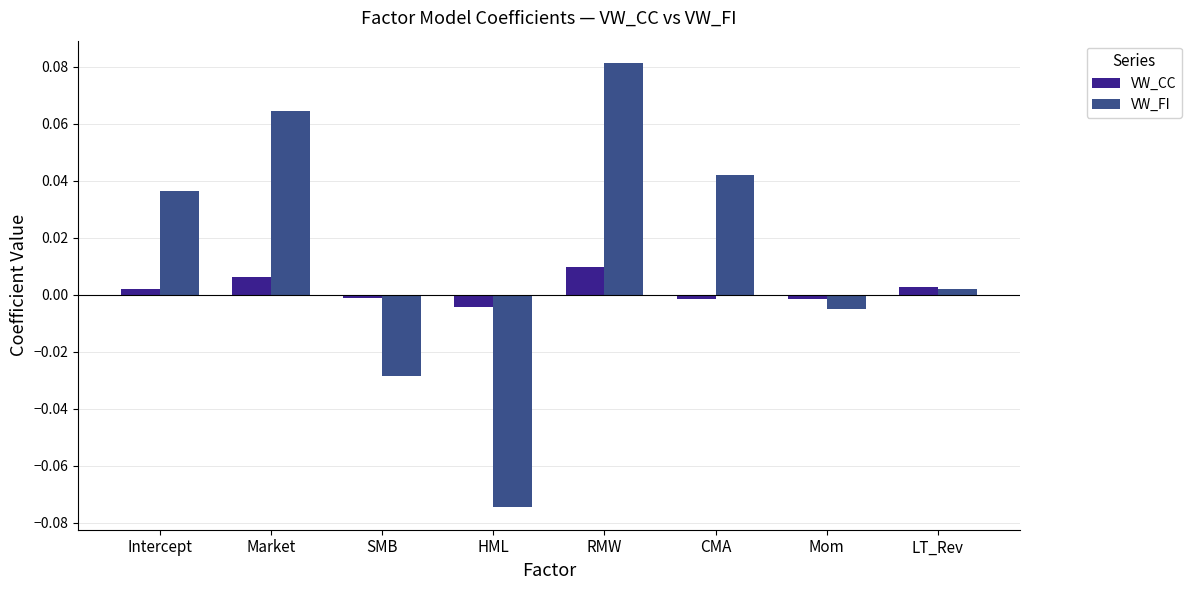

The value of VW_FI at Intercept is 0.0. True or false?

True